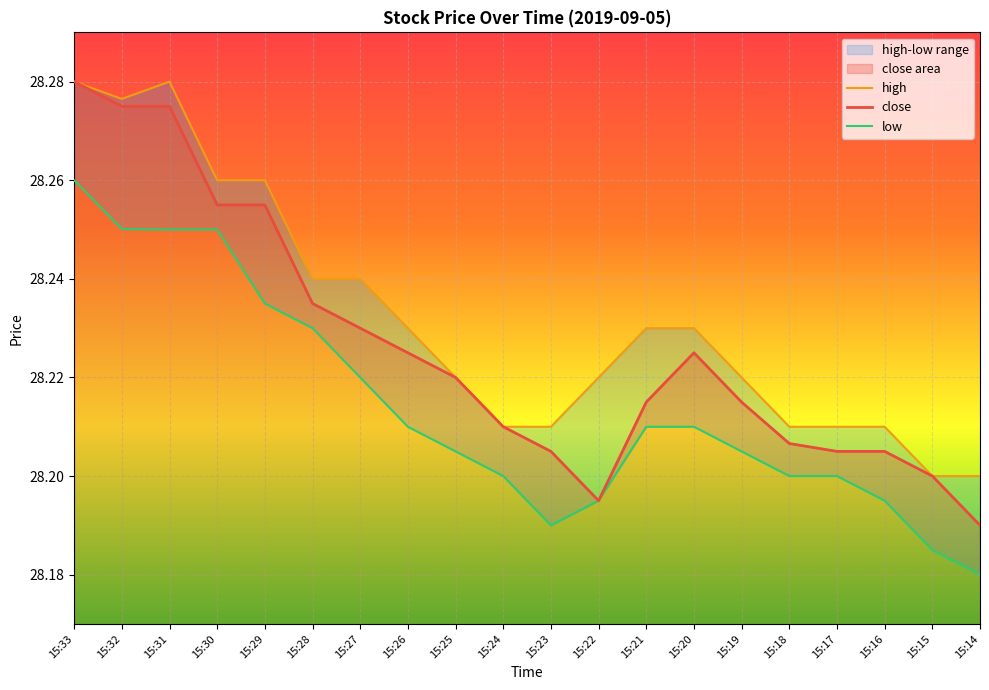

True or false: low and high cross at least once.

False